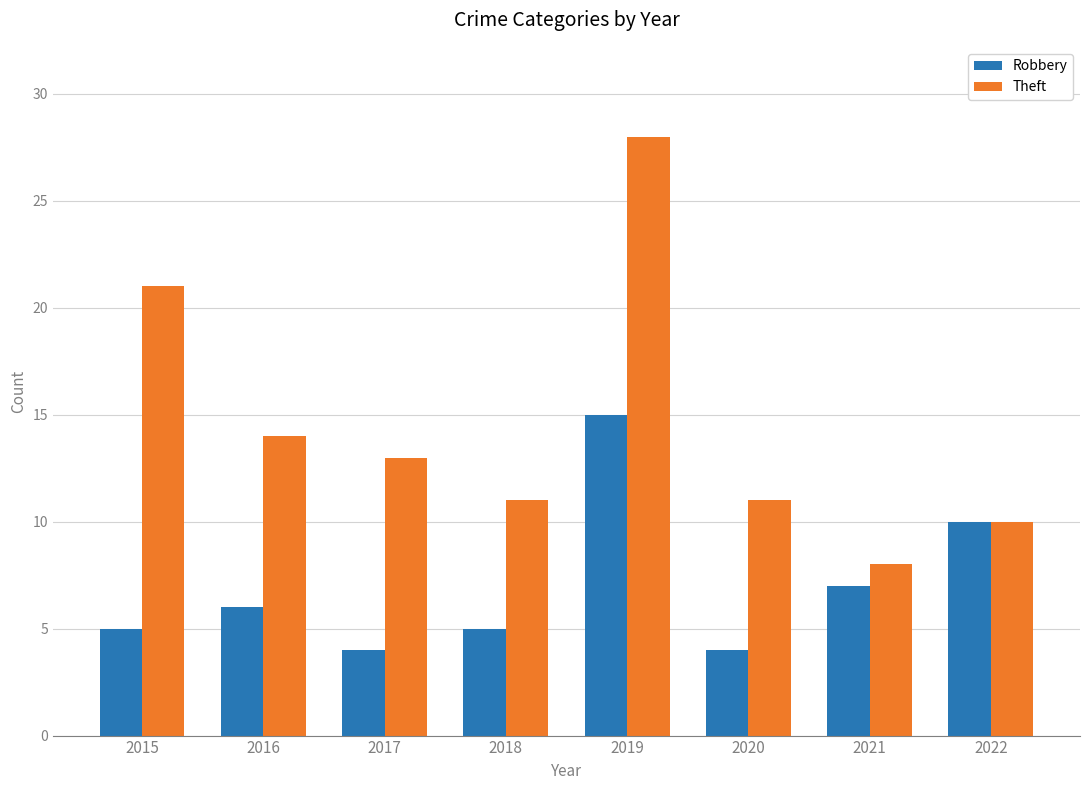

Which series has the widest spread of values?

Theft